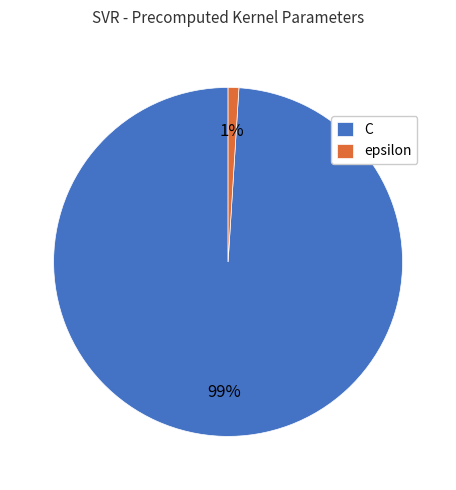

Do C and epsilon together represent more than half of the pie?

Yes